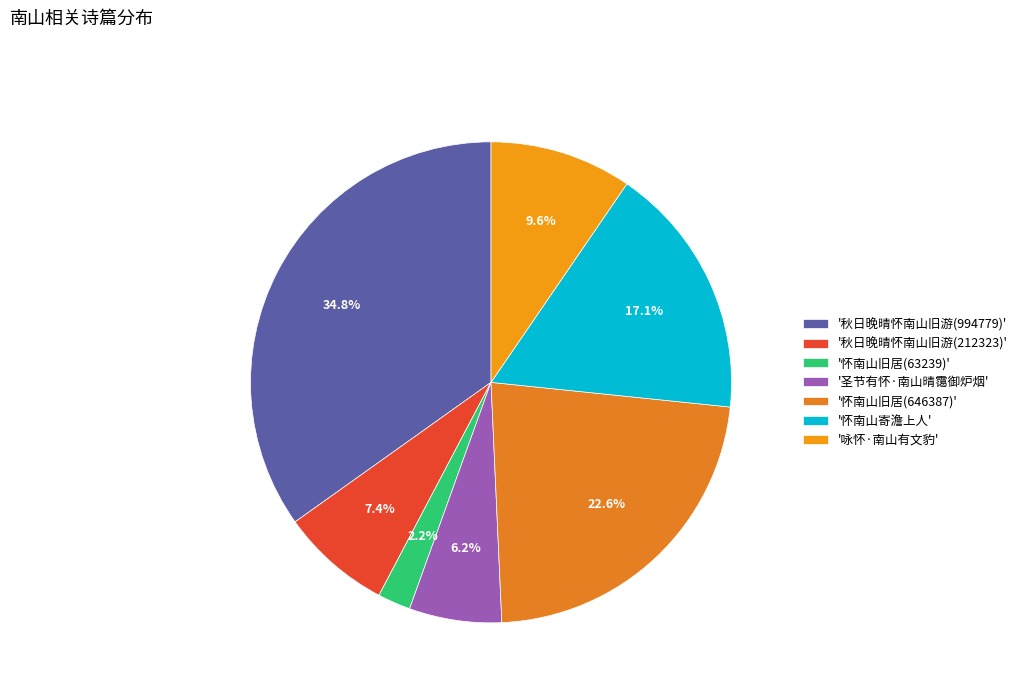

How many segments does this pie chart have?

7